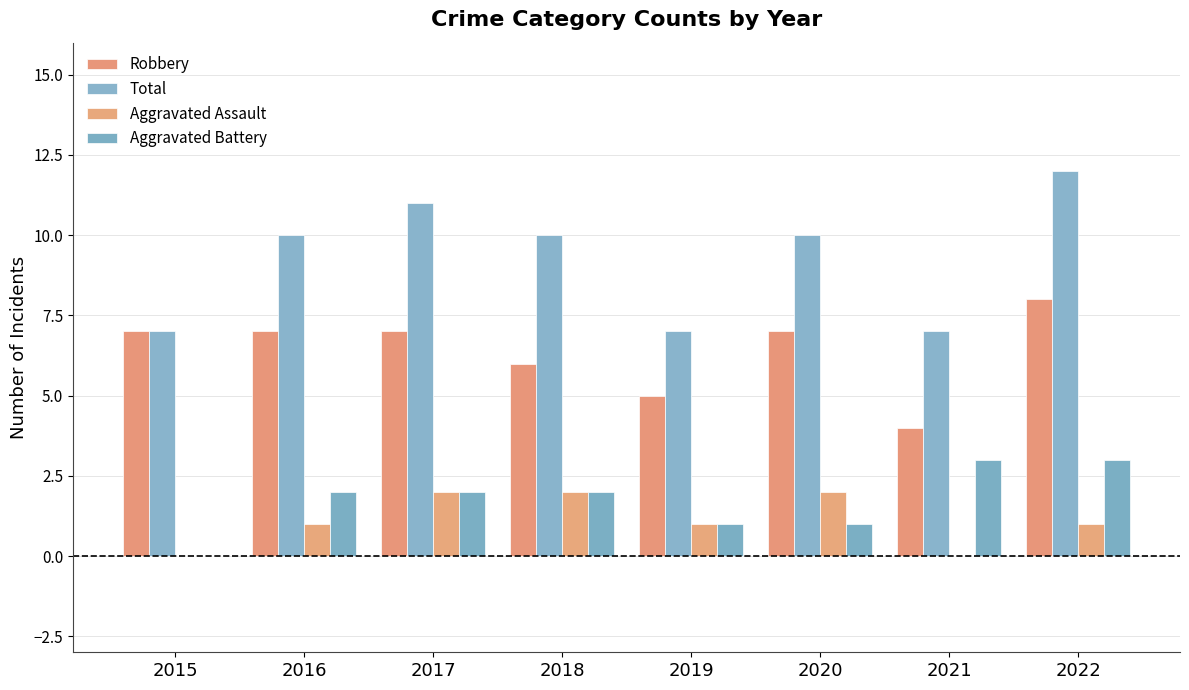

Is it true that Total equals 11 at 2019?

False